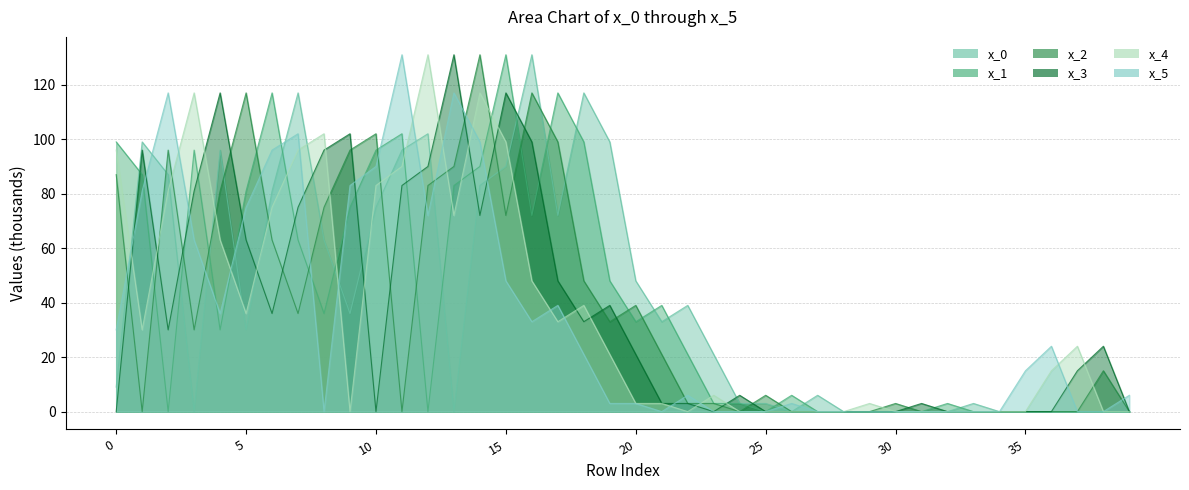

Which series has the widest spread of values?

x_0